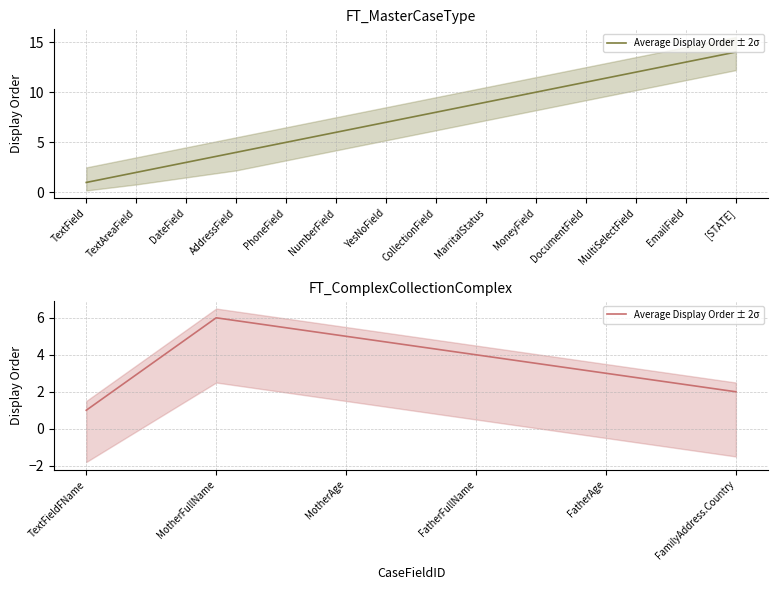

How many values are below 4?

3